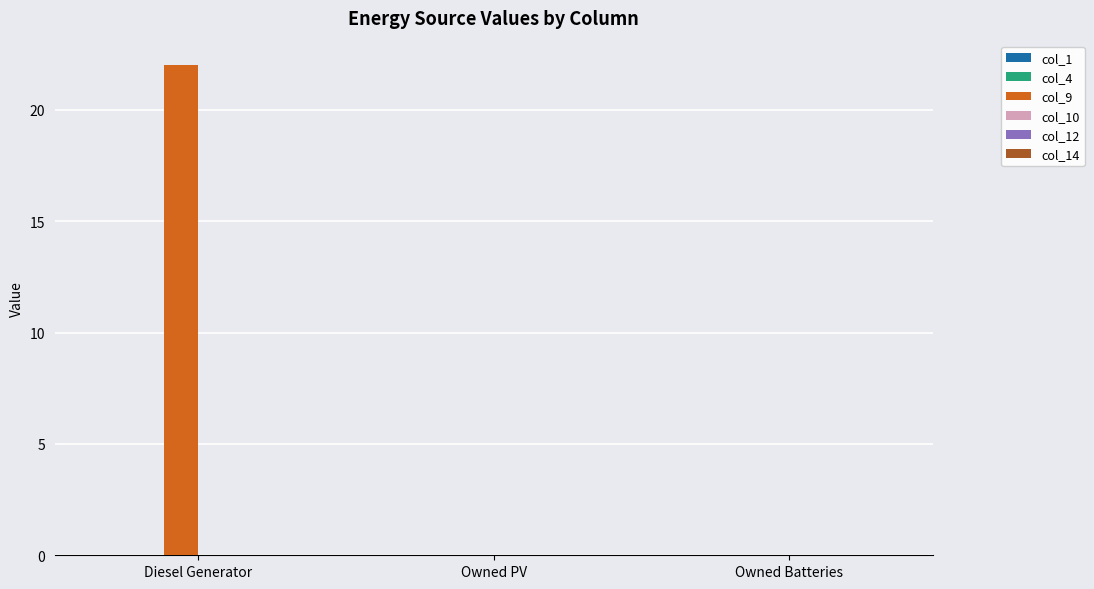

Reading left to right, what are all the values shown in this chart?

Diesel Generator=22	Owned PV=0	Owned Batteries=0